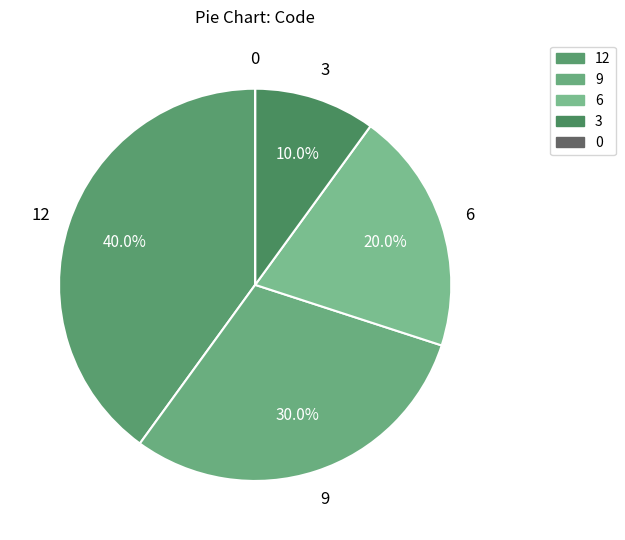

Which has a higher value, 3 or 6?

6